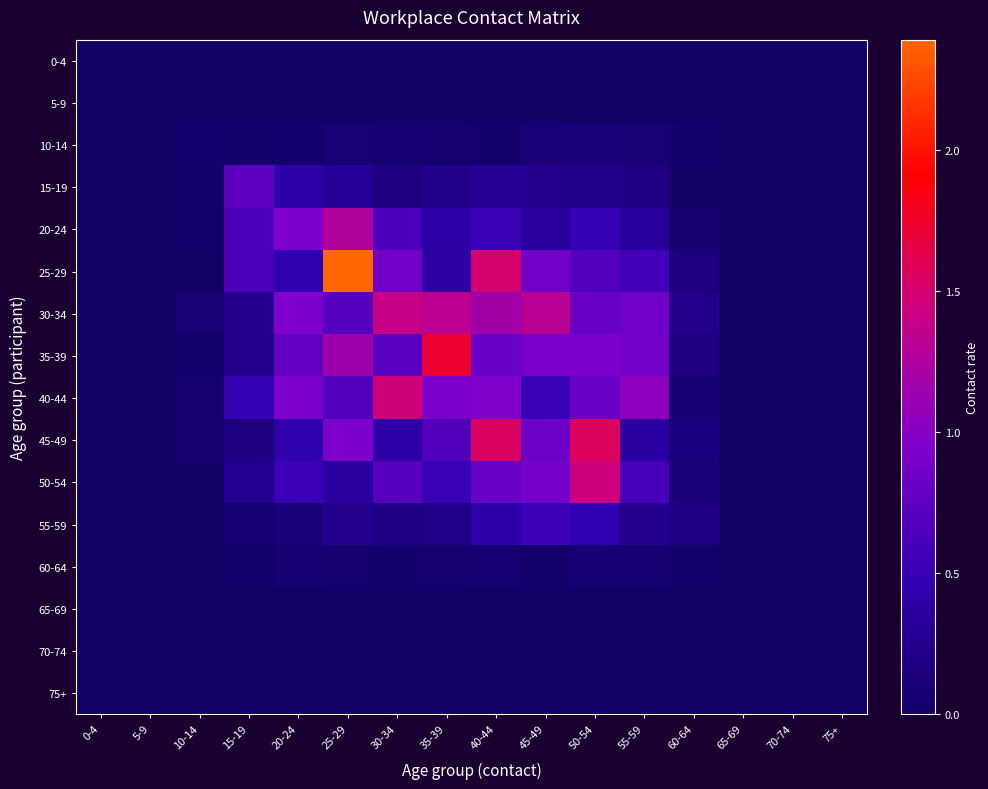

At 35-39, list the series in order from largest to smallest.

35-39, 30-34, 40-44, 45-49, 50-54, 20-24, 25-29, 15-19, 55-59, 10-14, 60-64, 0-4, 5-9, 65-69, 70-74, 75+